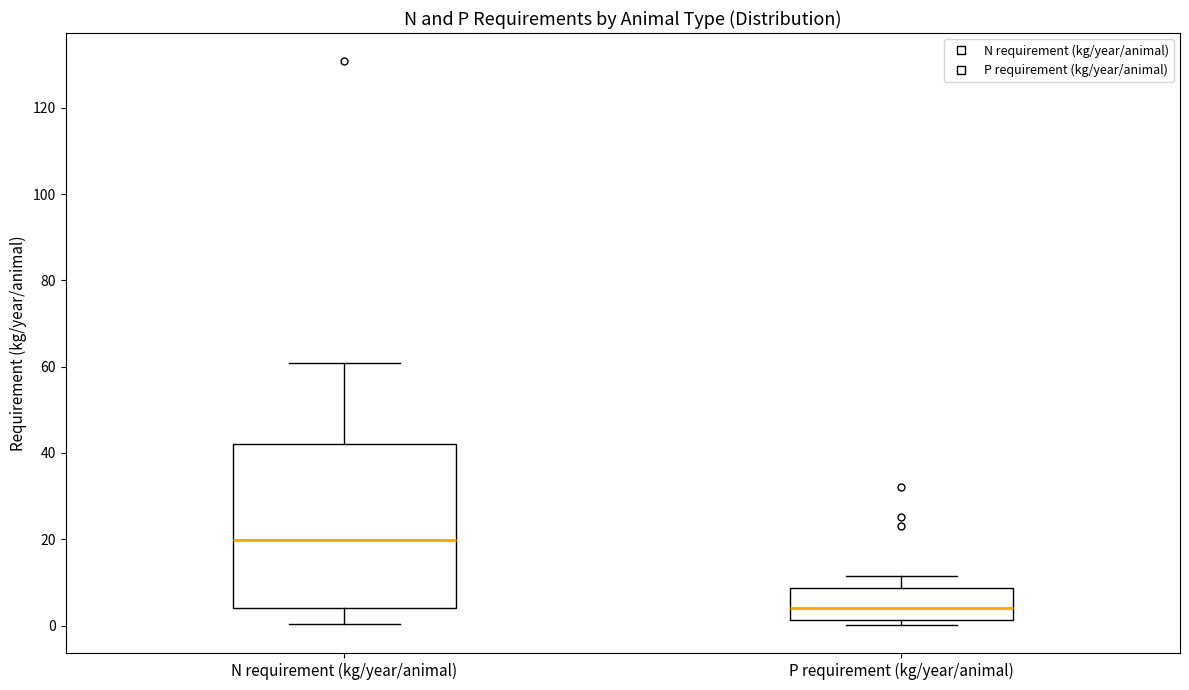

Where does the median line of the box for N requirement (kg/year/animal) sit on the y-axis? The values are not printed on the chart, so give them approximately, as read against the axis.

20